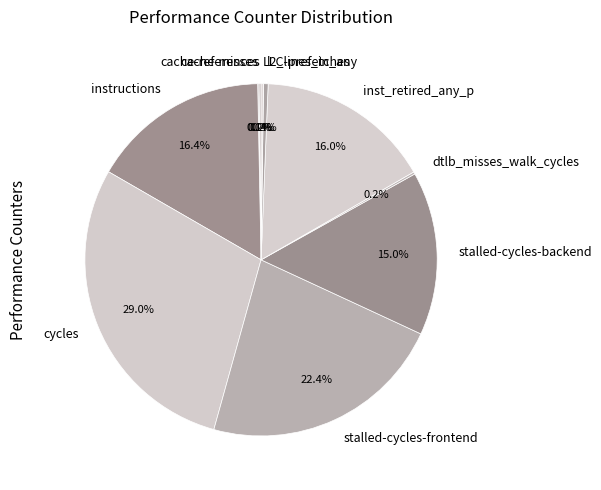

Which has a higher value, instructions or cycles?

cycles